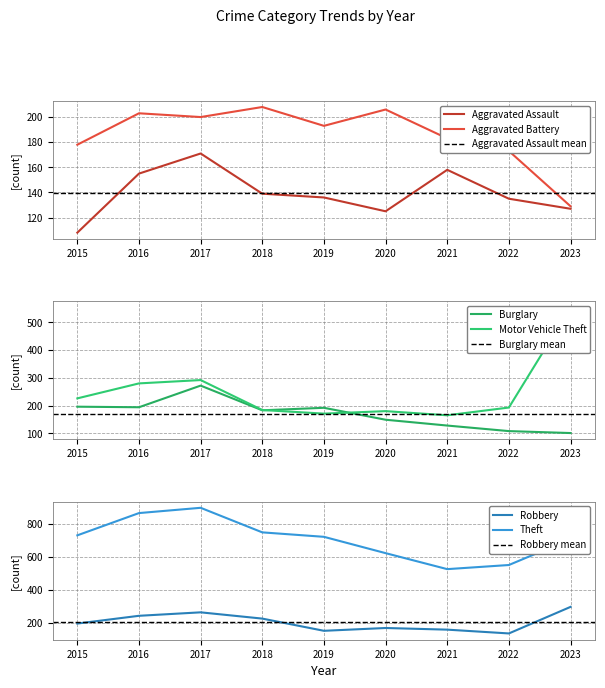

What is the sum of the Aggravated Battery values at 2022 and 2018?

381